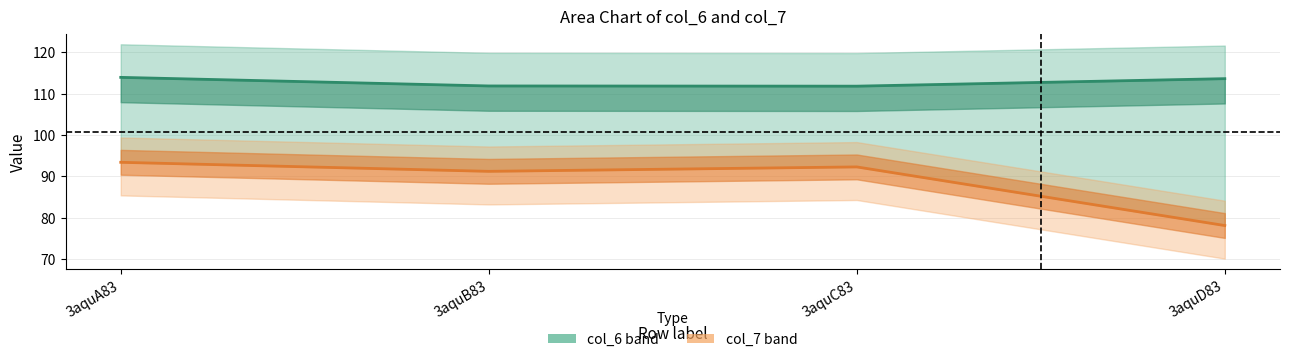

Is it true that col_7 (centre) equals 123.8 at 3aquB83?

False